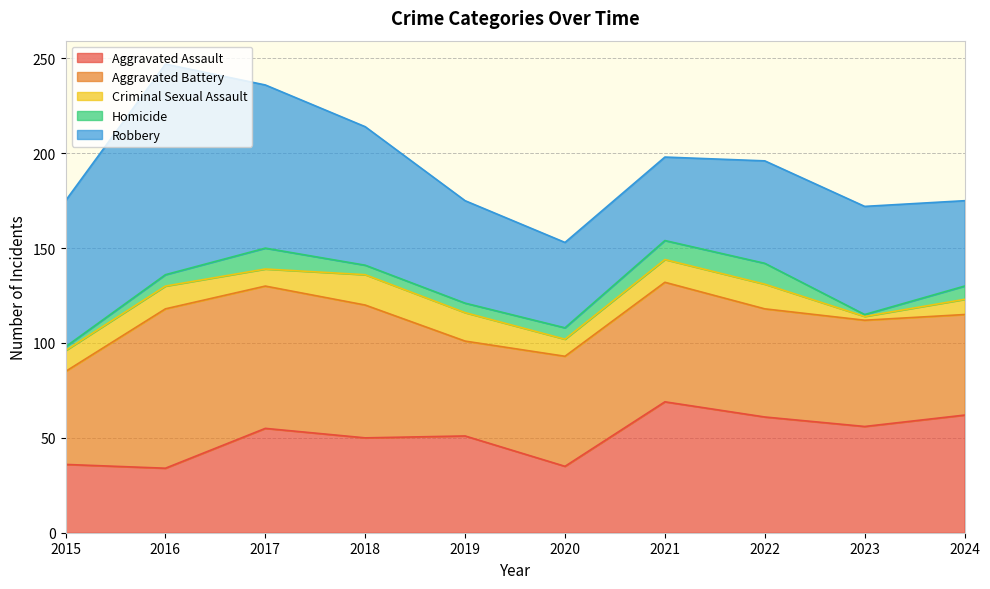

True or false: Aggravated Assault and Aggravated Battery cross at least once.

True